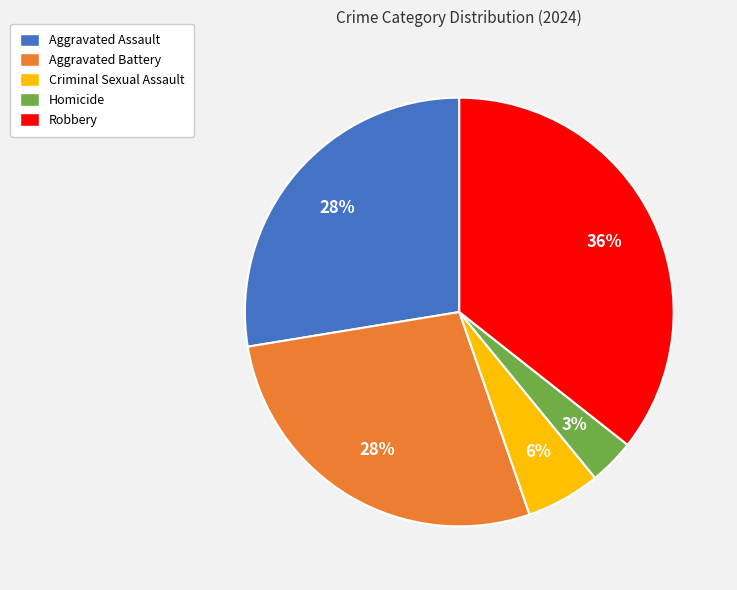

Is it true that Criminal Sexual Assault is 1% of the pie?

False